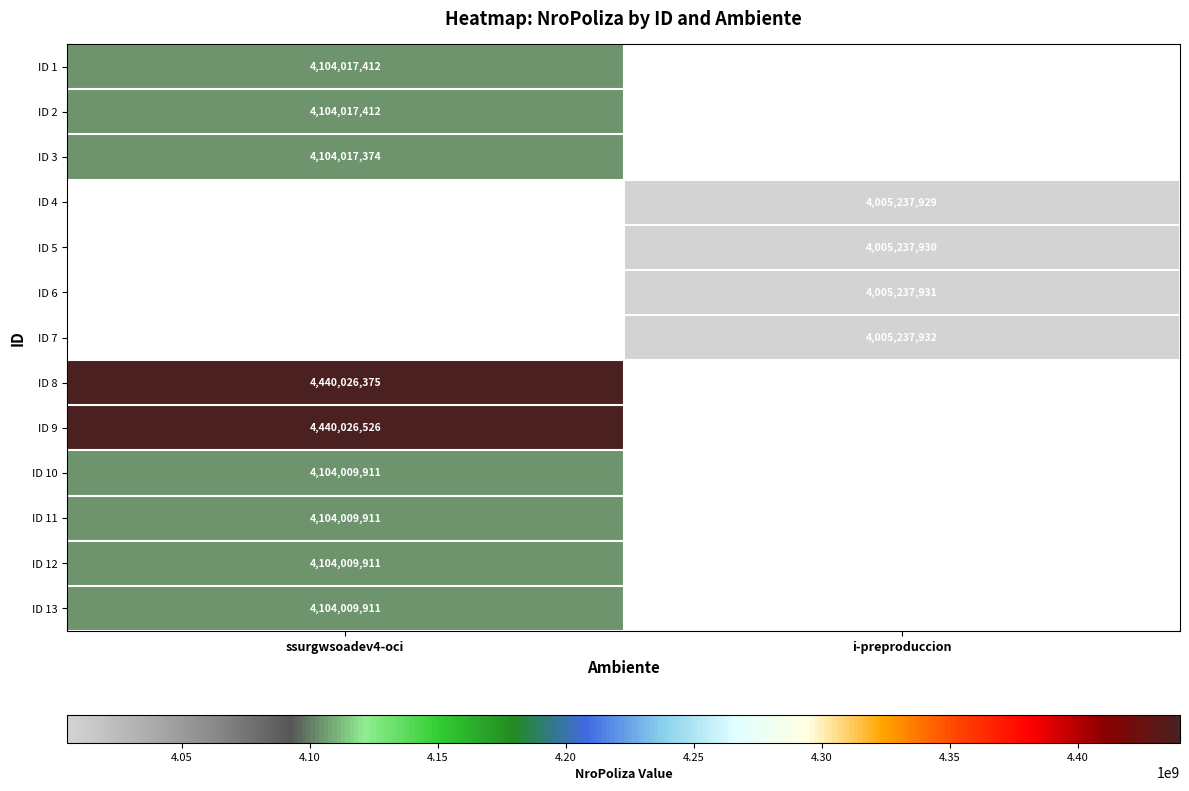

Is it true that ID 3 equals 4104017374 at ssurgwsoadev4-oci?

True